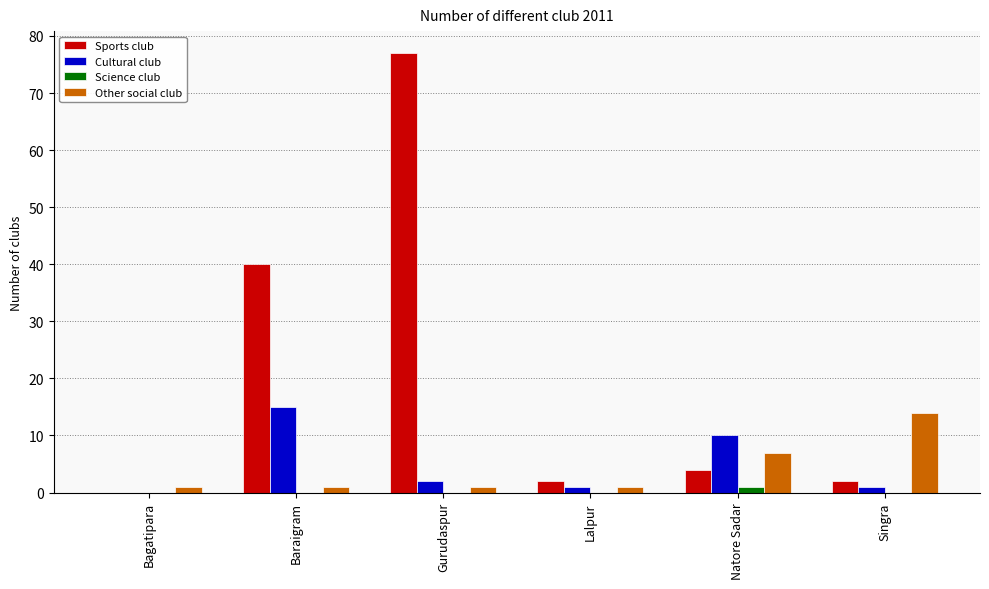

Is the value of Science club at Bagatipara greater than the value of Sports club at Gurudaspur?

No